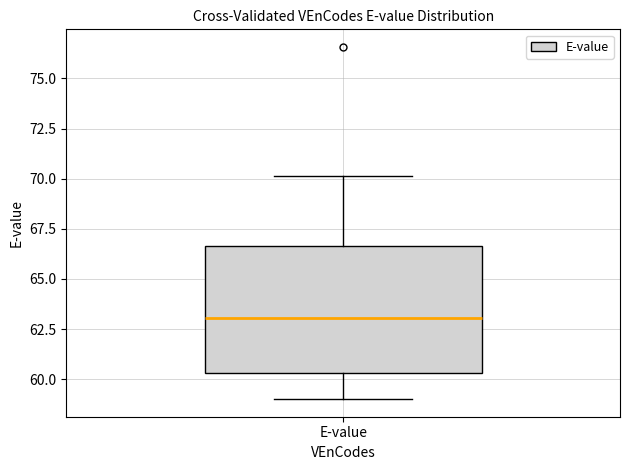

Read this box plot against the y-axis: the position of the median line, the range covered by the box, and the ends of both whiskers. The values are not printed on the chart, so give them approximately, as read against the axis.

median 63.0, box 60.5 to 66.5, whiskers 59.0 to 70.0